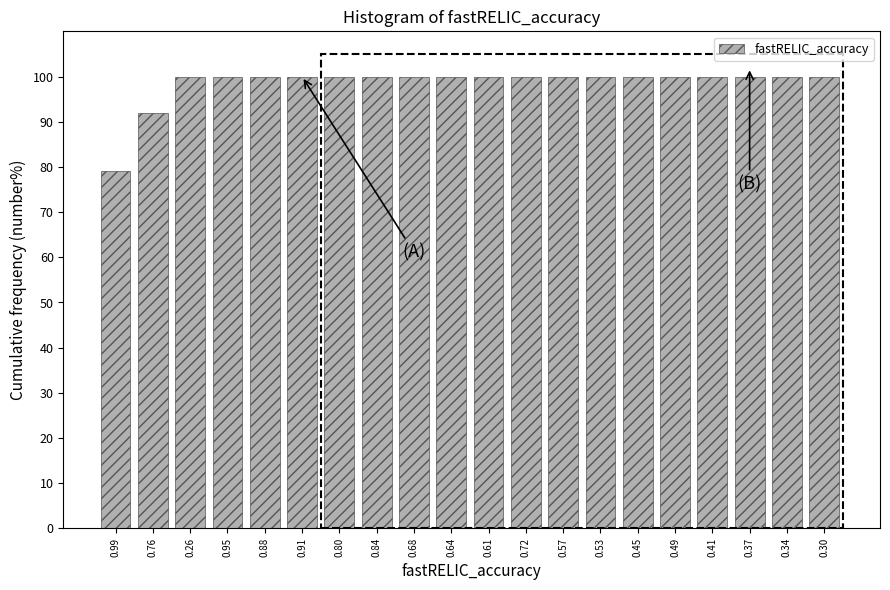

Reading left to right, extract all data points from this chart.

79	92	100	100	100	100	100	100	100	100	100	100	100	100	100	100	100	100	100	100